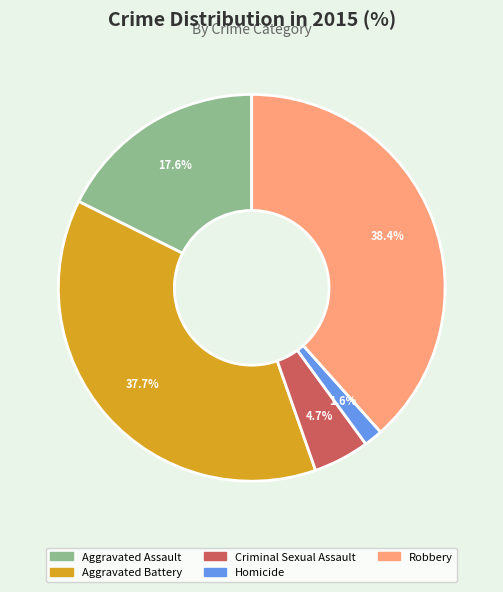

What percentage do Aggravated Assault and Homicide together represent?

19.2%